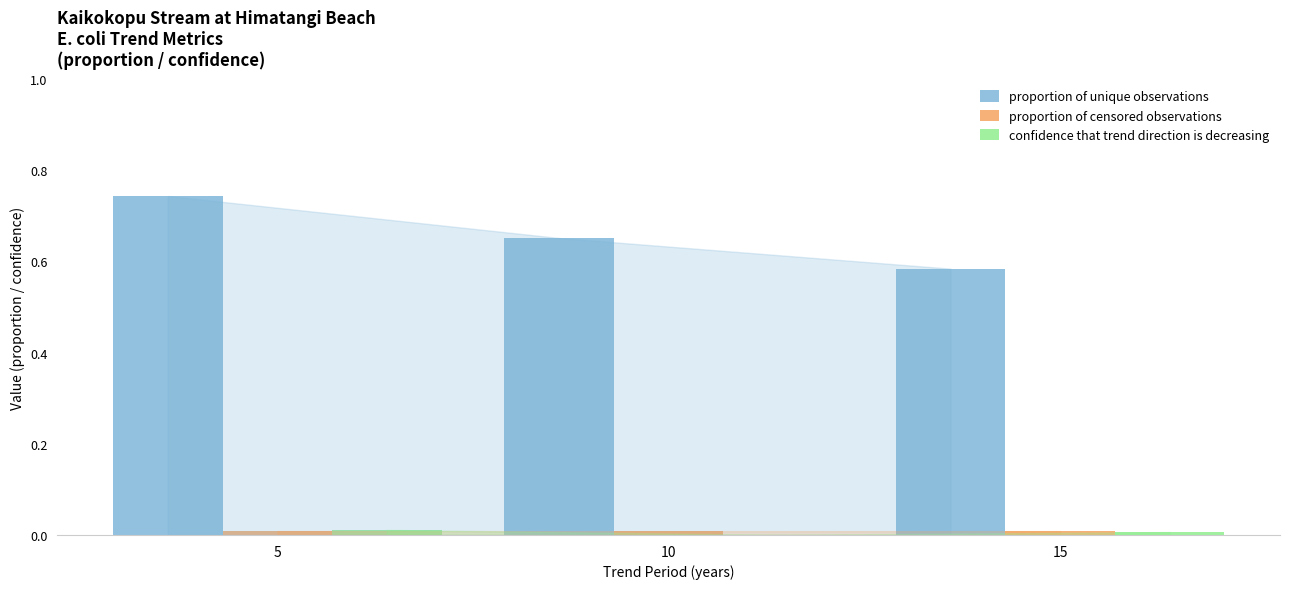

Which series has the largest total across all categories?

proportion of unique observations